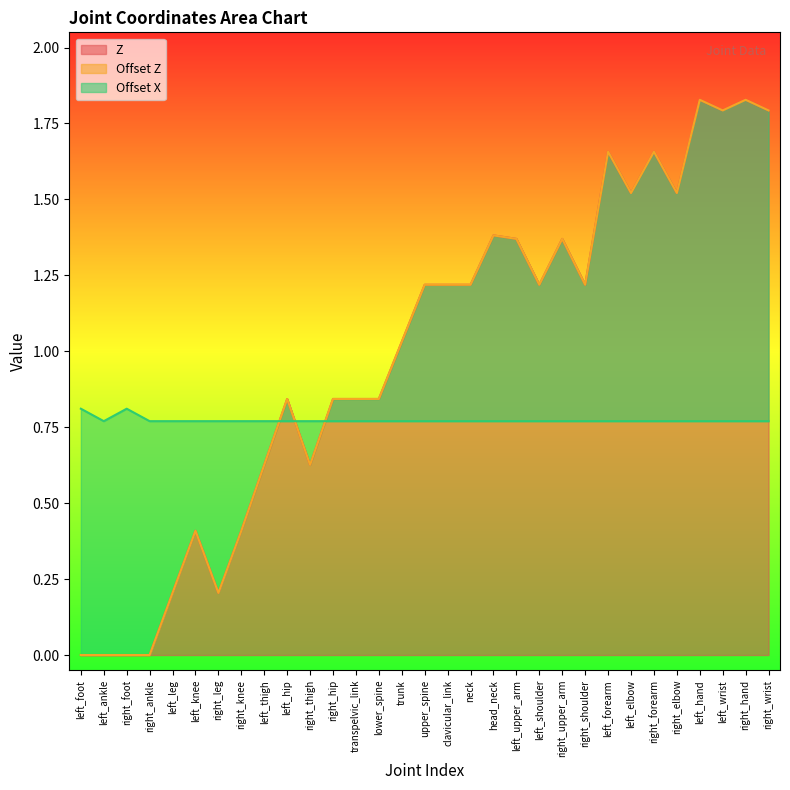

At how many categories does at least one series exceed 1?

17